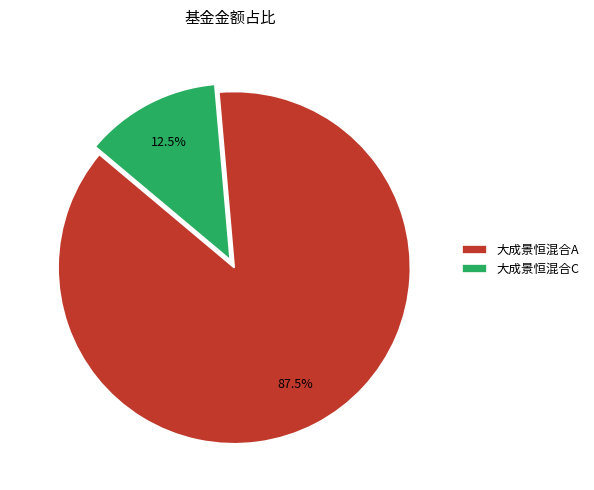

Count the number of slices in the pie.

2